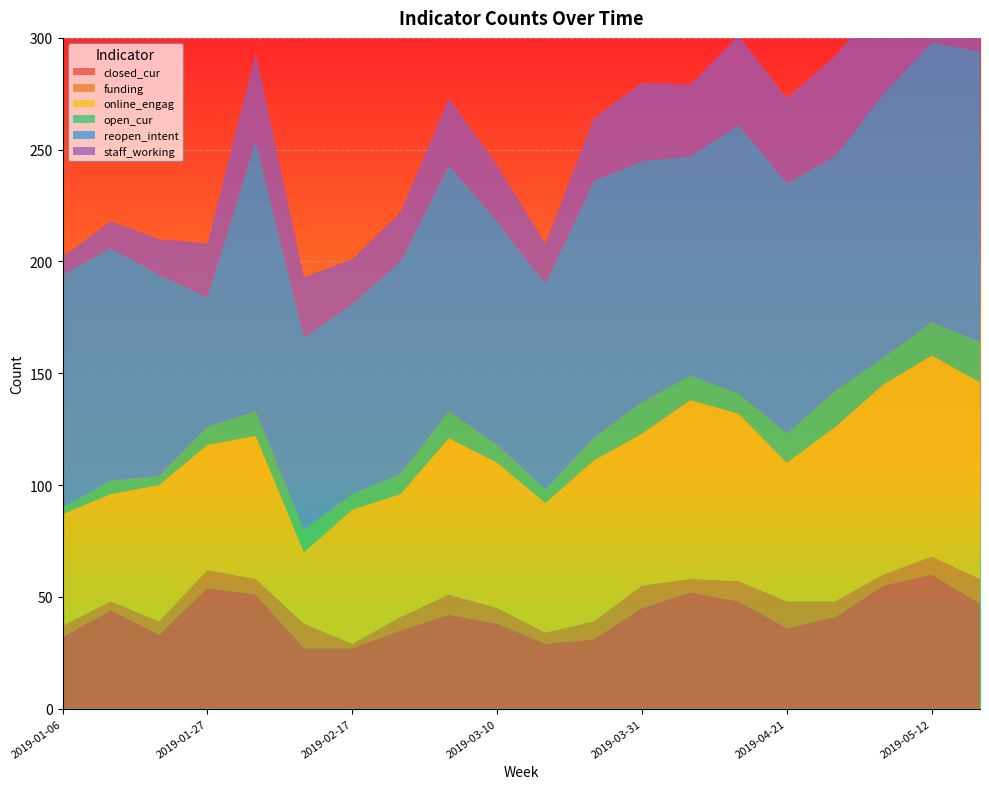

Reading right to left, transcribe all the data shown in this chart.

closed_cur: 2019-05-19=47	2019-05-12=60	2019-05-05=55	2019-04-28=41	2019-04-21=36	2019-04-14=48	2019-04-07=52	2019-03-31=45	2019-03-24=31	2019-03-17=29	2019-03-10=38	2019-03-03=42	2019-02-24=35	2019-02-17=27	2019-02-10=27	2019-02-03=51	2019-01-27=54	2019-01-20=33	2019-01-13=44	2019-01-06=32
funding: 2019-05-19=11	2019-05-12=8	2019-05-05=5	2019-04-28=7	2019-04-21=12	2019-04-14=9	2019-04-07=6	2019-03-31=10	2019-03-24=8	2019-03-17=5	2019-03-10=7	2019-03-03=9	2019-02-24=6	2019-02-17=2	2019-02-10=11	2019-02-03=7	2019-01-27=8	2019-01-20=6	2019-01-13=4	2019-01-06=5
online_engag: 2019-05-19=88	2019-05-12=90	2019-05-05=85	2019-04-28=78	2019-04-21=62	2019-04-14=75	2019-04-07=80	2019-03-31=68	2019-03-24=72	2019-03-17=58	2019-03-10=65	2019-03-03=70	2019-02-24=55	2019-02-17=60	2019-02-10=32	2019-02-03=64	2019-01-27=56	2019-01-20=61	2019-01-13=48	2019-01-06=50
open_cur: 2019-05-19=18	2019-05-12=15	2019-05-05=12	2019-04-28=16	2019-04-21=13	2019-04-14=9	2019-04-07=11	2019-03-31=14	2019-03-24=10	2019-03-17=6	2019-03-10=8	2019-03-03=12	2019-02-24=9	2019-02-17=7	2019-02-10=10	2019-02-03=11	2019-01-27=8	2019-01-20=4	2019-01-13=6	2019-01-06=3
reopen_intent: 2019-05-19=130	2019-05-12=125	2019-05-05=118	2019-04-28=105	2019-04-21=112	2019-04-14=120	2019-04-07=98	2019-03-31=108	2019-03-24=115	2019-03-17=92	2019-03-10=100	2019-03-03=110	2019-02-24=95	2019-02-17=85	2019-02-10=86	2019-02-03=121	2019-01-27=58	2019-01-20=90	2019-01-13=104	2019-01-06=104
staff_working: 2019-05-19=55	2019-05-12=50	2019-05-05=42	2019-04-28=45	2019-04-21=38	2019-04-14=40	2019-04-07=32	2019-03-31=35	2019-03-24=28	2019-03-17=18	2019-03-10=25	2019-03-03=30	2019-02-24=22	2019-02-17=20	2019-02-10=27	2019-02-03=39	2019-01-27=24	2019-01-20=16	2019-01-13=12	2019-01-06=8